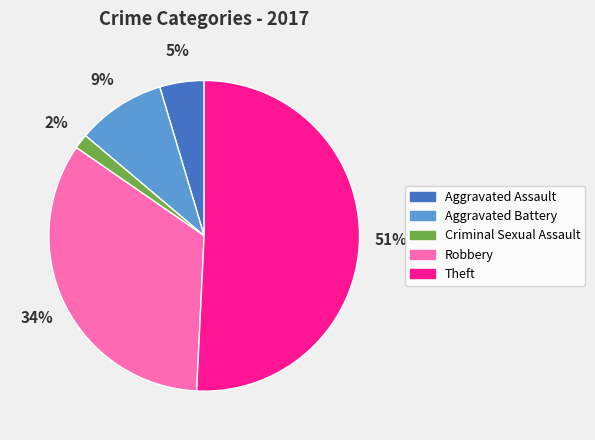

To the nearest percent, what portion does Criminal Sexual Assault represent?

2%